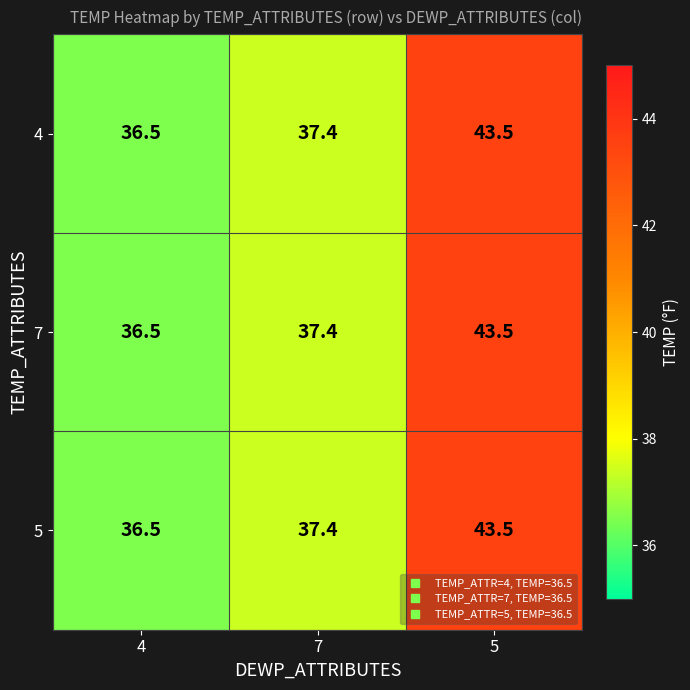

At which category is the sum across all series the highest?

5